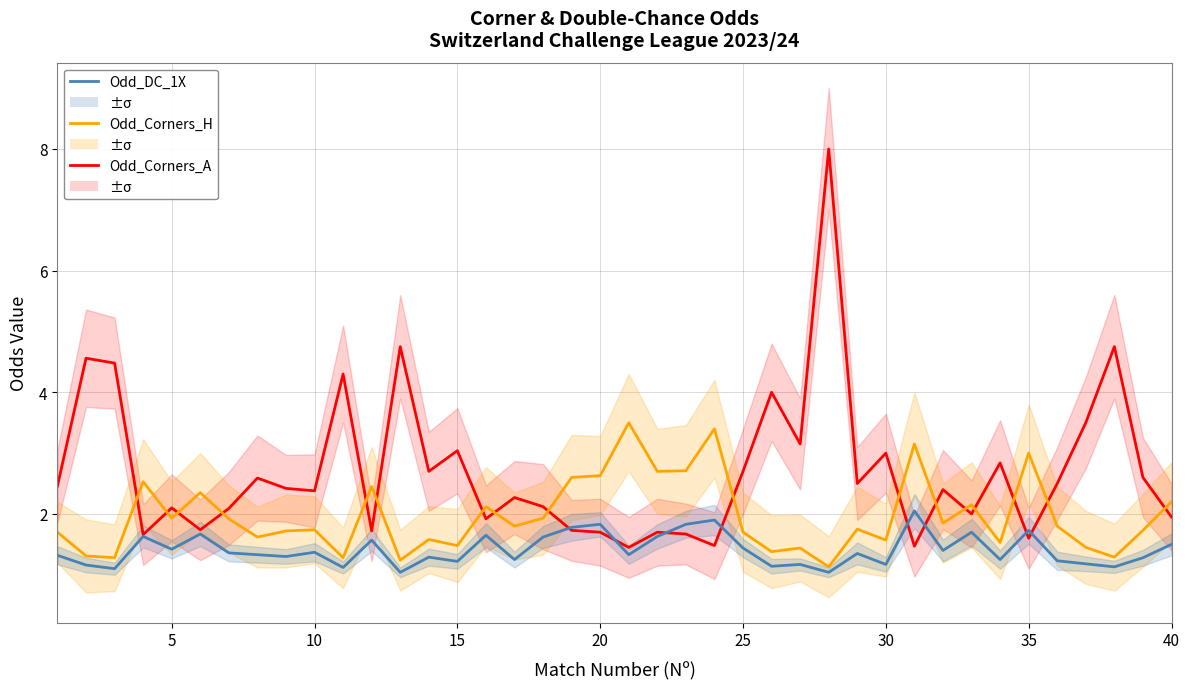

Rank the series by their maximum value, from highest to lowest.

Odd_Corners_A, Odd_Corners_H, Odd_DC_1X